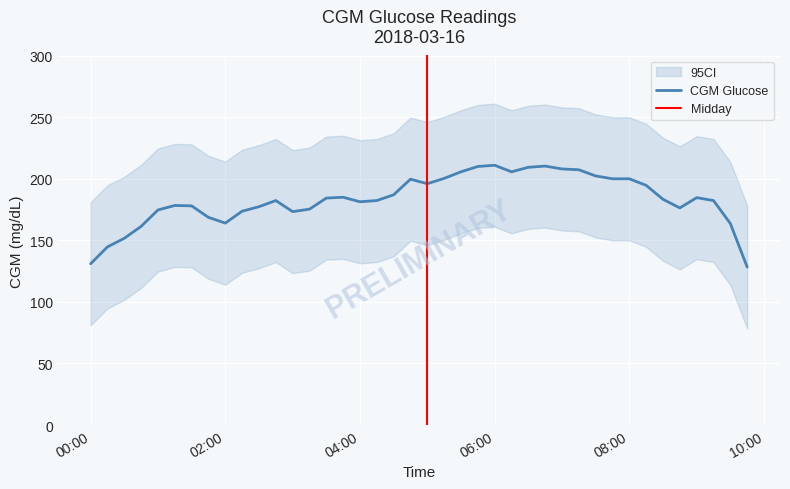

The value of cgm_upper at 2018-03-16 05:45:00 is 260.0. True or false?

True